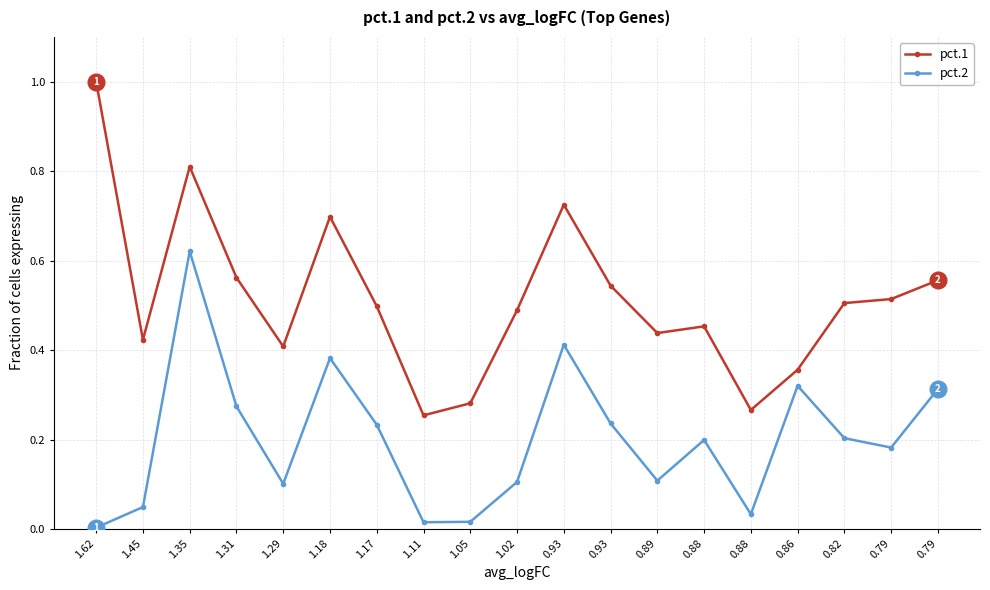

List the series in order of their peak value, lowest first.

pct.2, pct.1